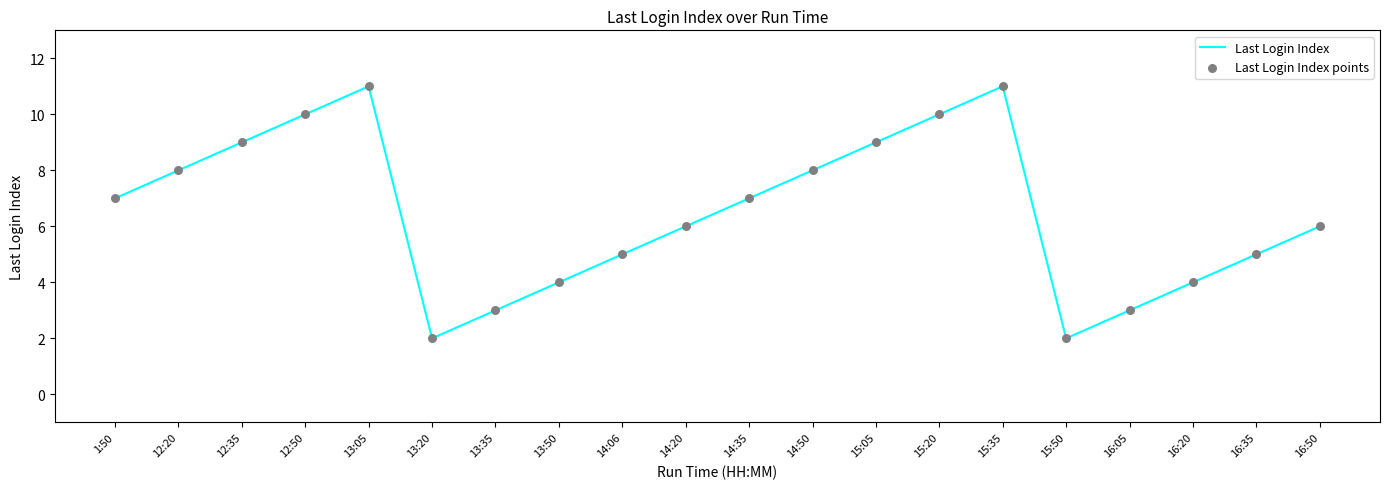

What is the ratio of the value at 1:50 to the value at 15:35?

0.6